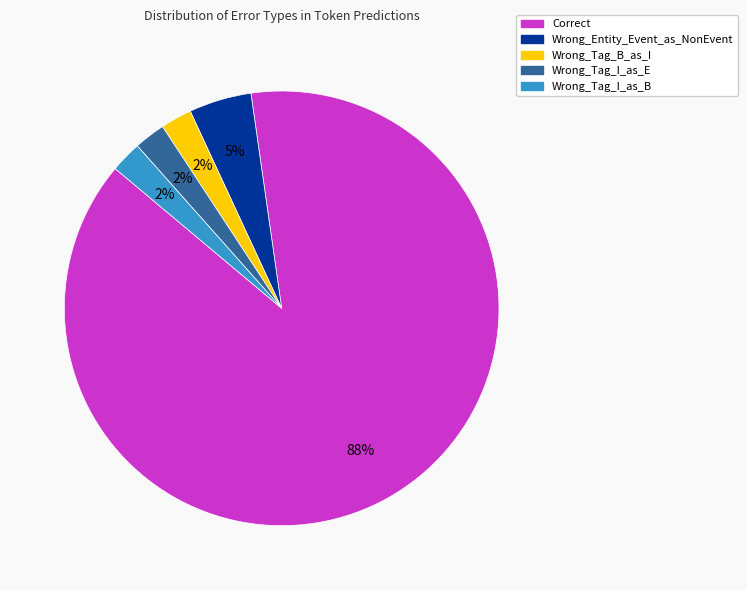

Is the sum of Wrong_Tag_B_as_I and Wrong_Tag_I_as_B greater than half?

No